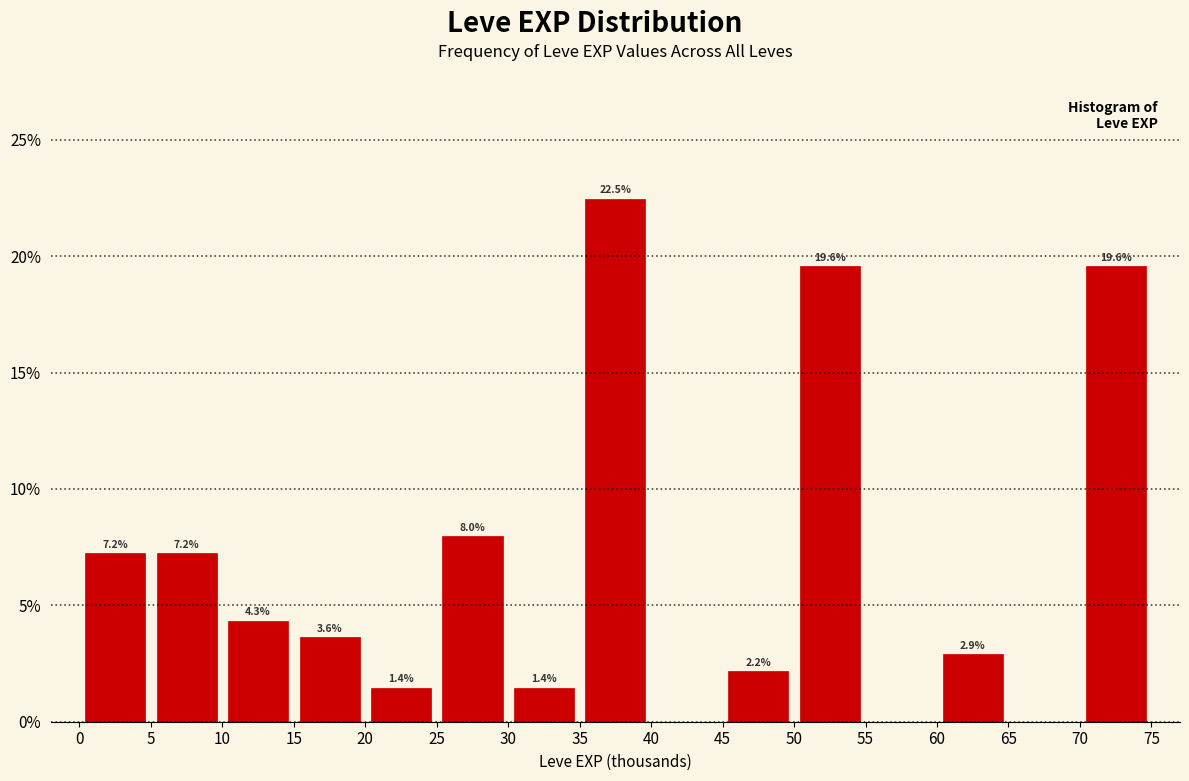

Over which range of the x-axis is the bar tallest?

35 to 40